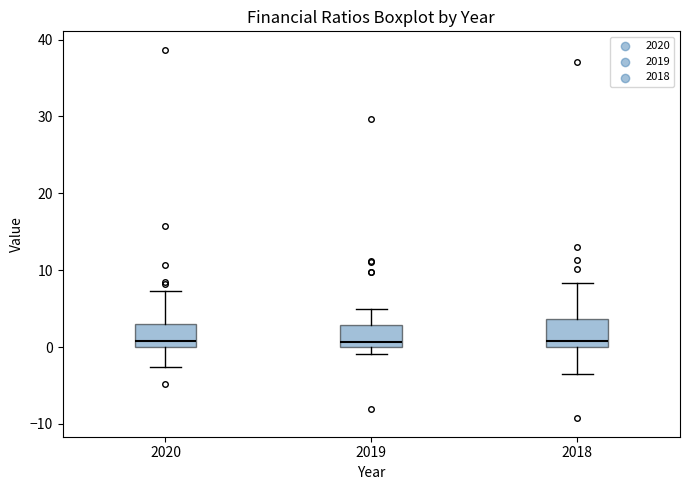

Where does the median line of the box at x = 2018 sit on the y-axis? The values are not printed on the chart, so give them approximately, as read against the axis.

1